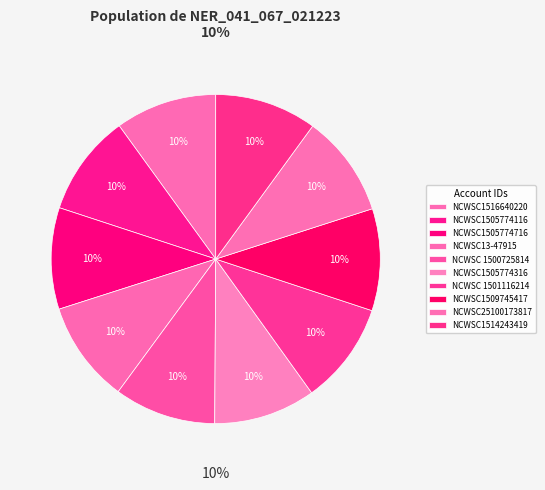

Rank the categories by value from lowest to highest.

NCWSC1505774716, NCWSC1516640220, NCWSC1505774116, NCWSC13-47915, NCWSC 1500725814, NCWSC1505774316, NCWSC 1501116214, NCWSC1509745417, NCWSC25100173817, NCWSC1514243419